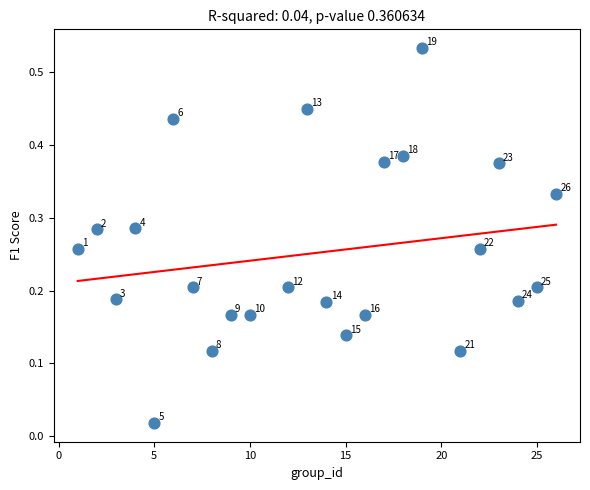

What is the range of X values (max minus min)?

25.0